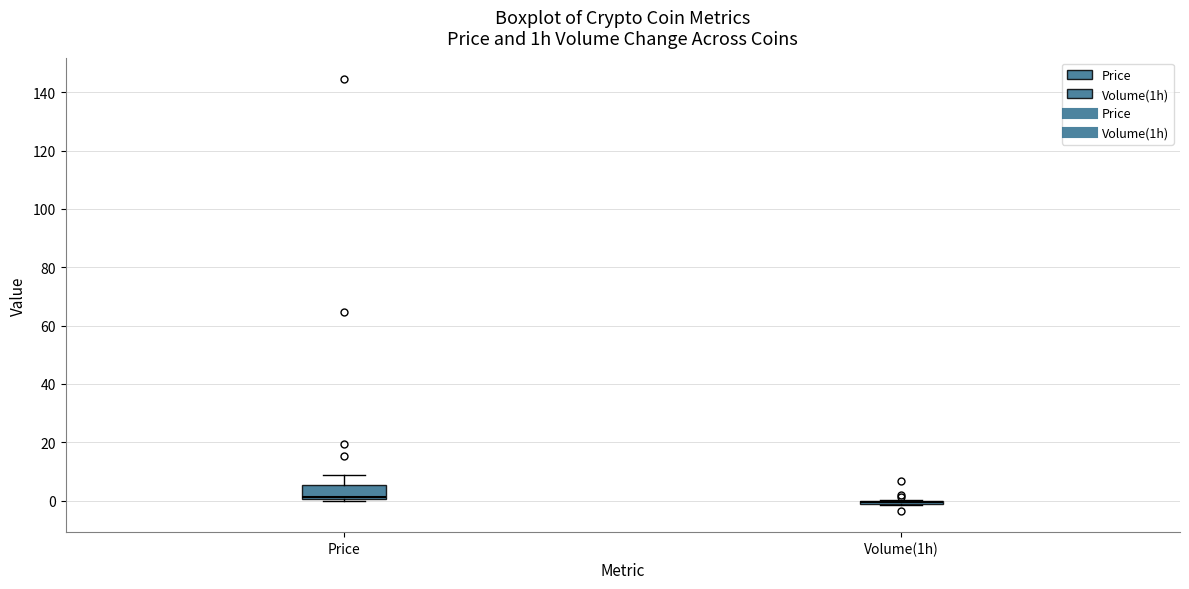

Reading left to right, transcribe this box plot: for each box, give where its median line is, the range the box spans, and where its two whiskers end, as read against the y-axis. The values are not printed on the chart, so give them approximately, as read against the axis.

Price: median 2, box 0 to 6, whiskers 0 to 8
Volume(1h): box collapsed to a line at 0, whiskers -2 to 0